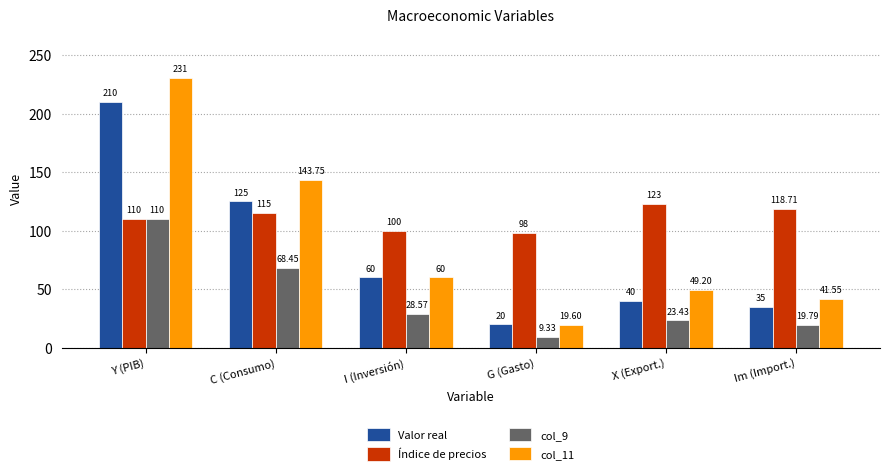

What is the average value of the col_11 series?

90.9